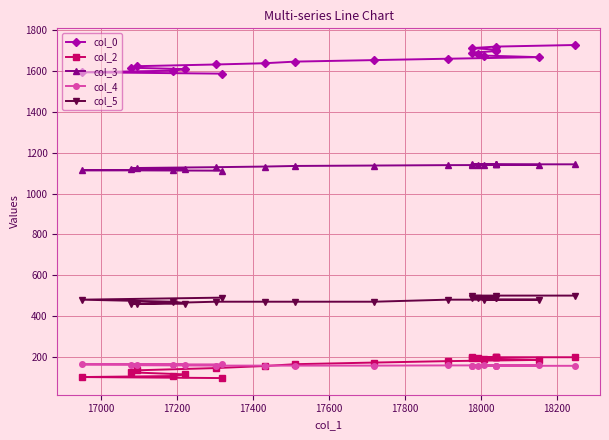

How many data points in col_4 are above 157?

9